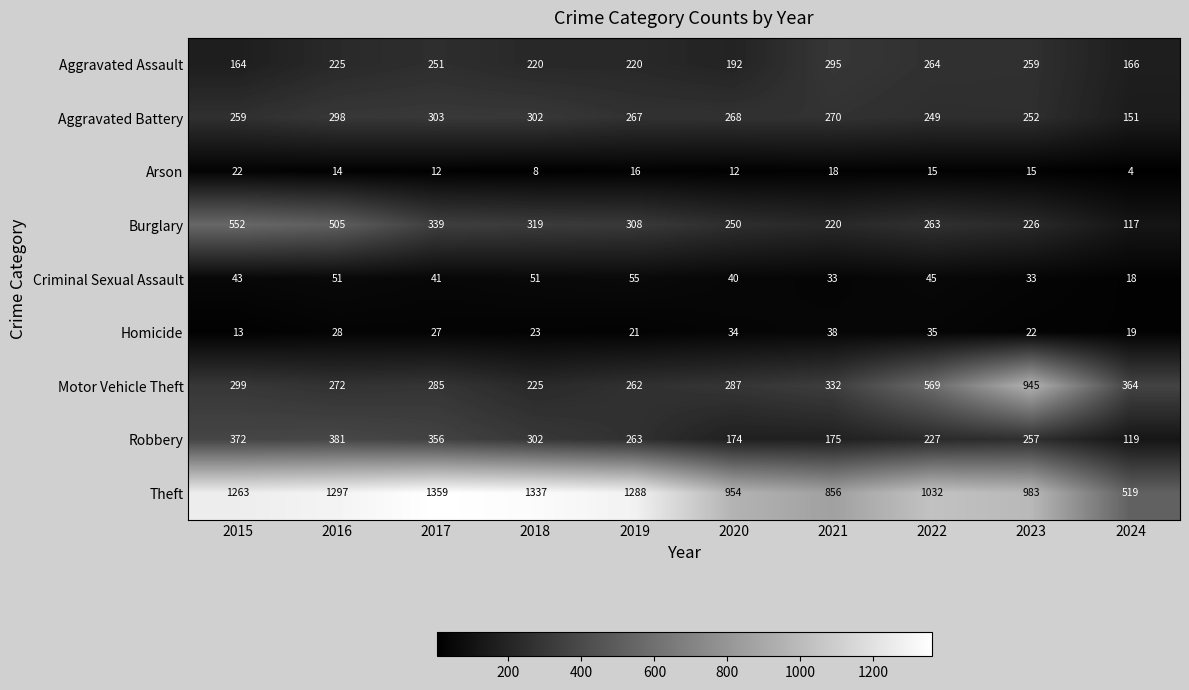

At which category does the chart reach its peak across all series?

2017